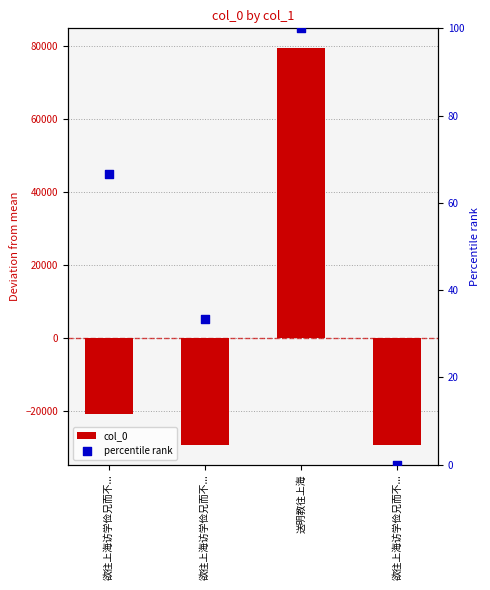

What is the total value across all series at 欲往上海访学俭兄而不...?

-20777.3